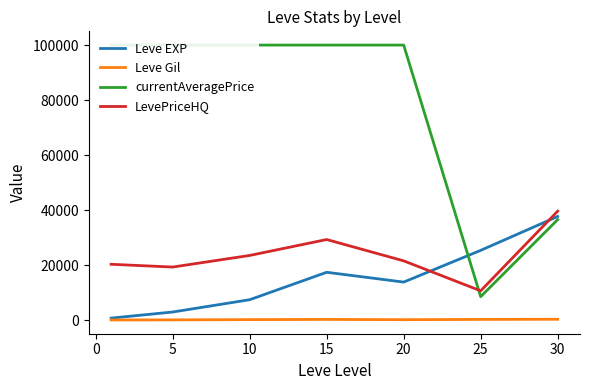

What are all the series names shown in the legend?

Leve EXP, Leve Gil, currentAveragePrice, LevePriceHQ